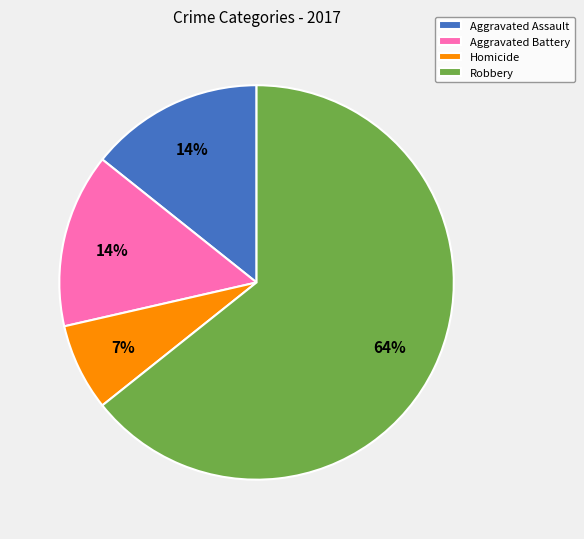

Do Homicide and Robbery together represent more than half of the pie?

Yes